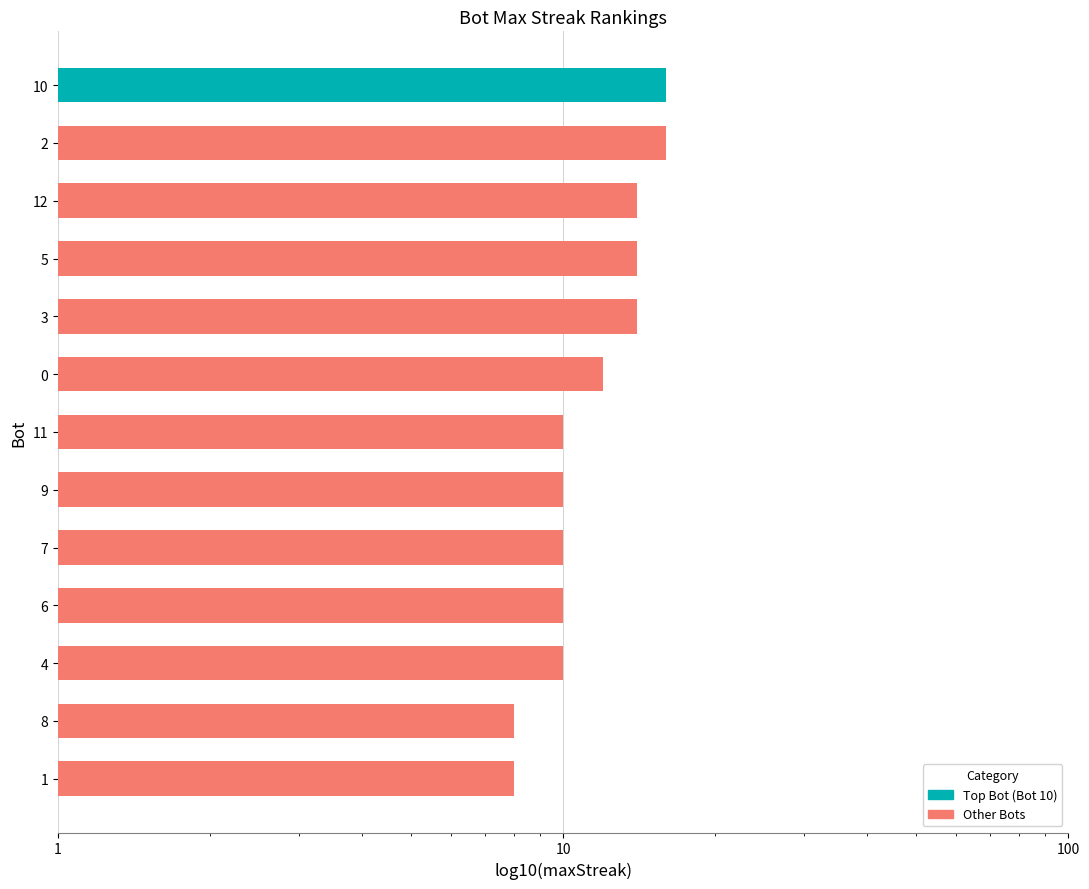

Reading left to right, transcribe all the data shown in this chart.

10=16	2=16	12=14	5=14	3=14	0=12	11=10	9=10	7=10	6=10	4=10	8=8	1=8